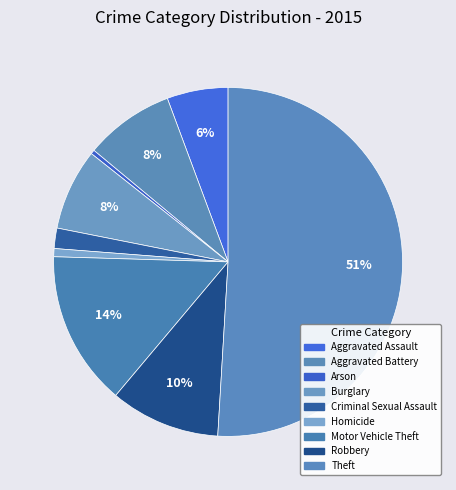

Does Robbery represent more than half of the total?

No